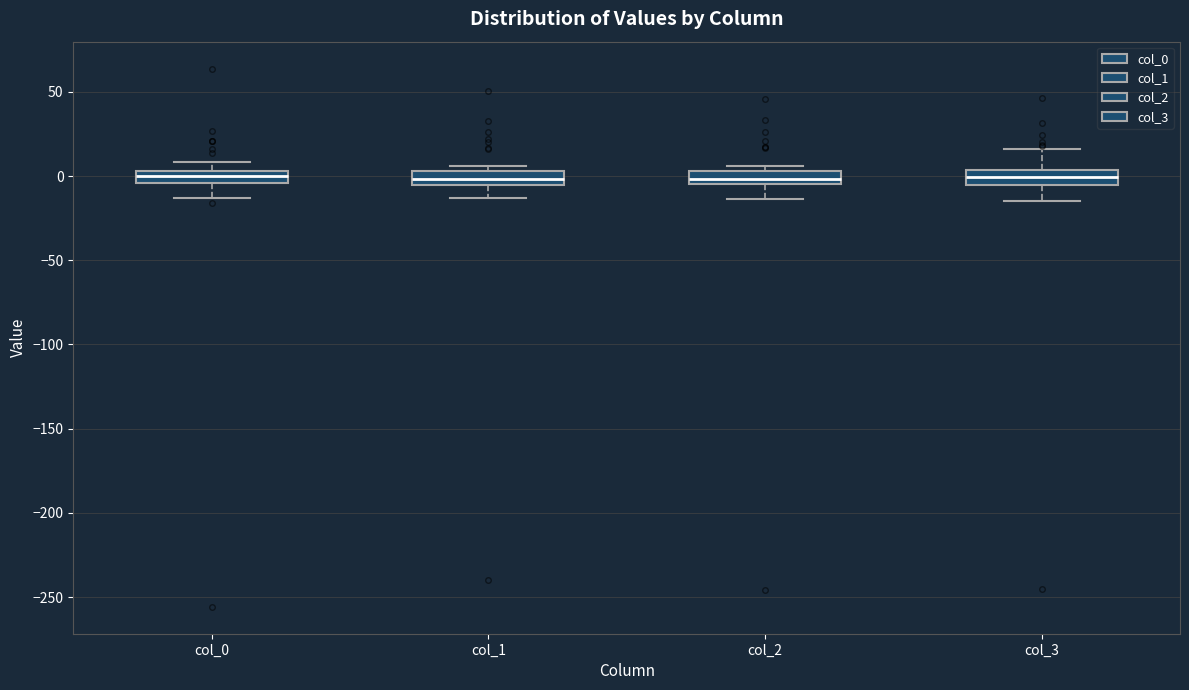

Where is the lower edge of the box for col_0 on the y-axis? The values are not printed on the chart, so give them approximately, as read against the axis.

-5